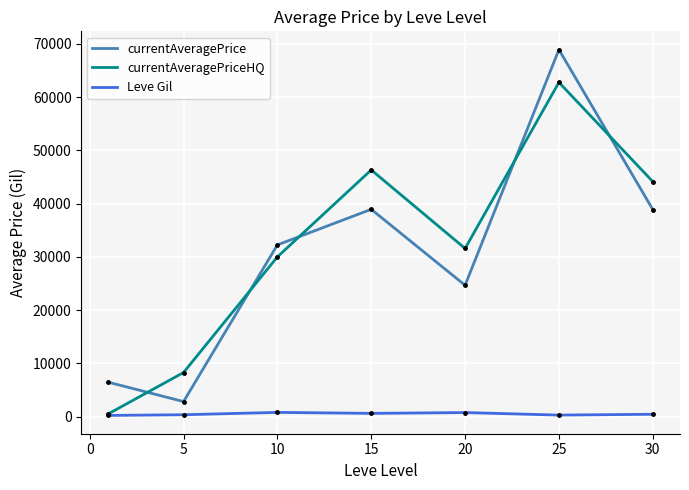

Rank the series by their maximum value, from lowest to highest.

Leve Gil, currentAveragePriceHQ, currentAveragePrice